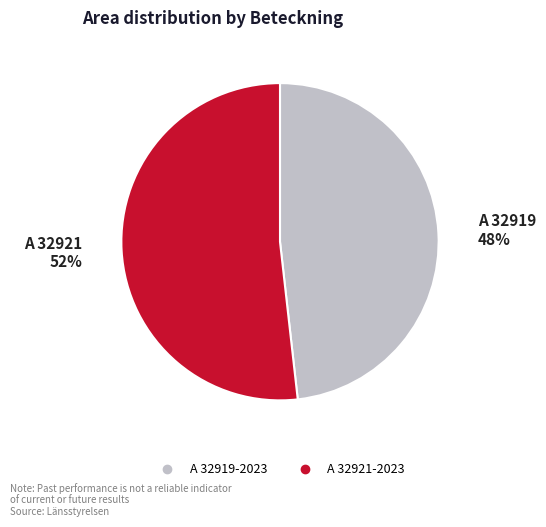

Does A 32919-2023 account for over 50% of the chart?

No